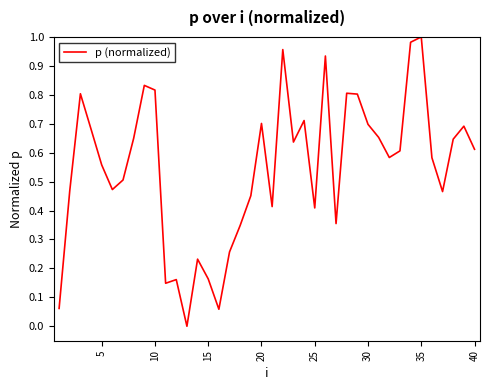

How many lines are shown in the chart?

1